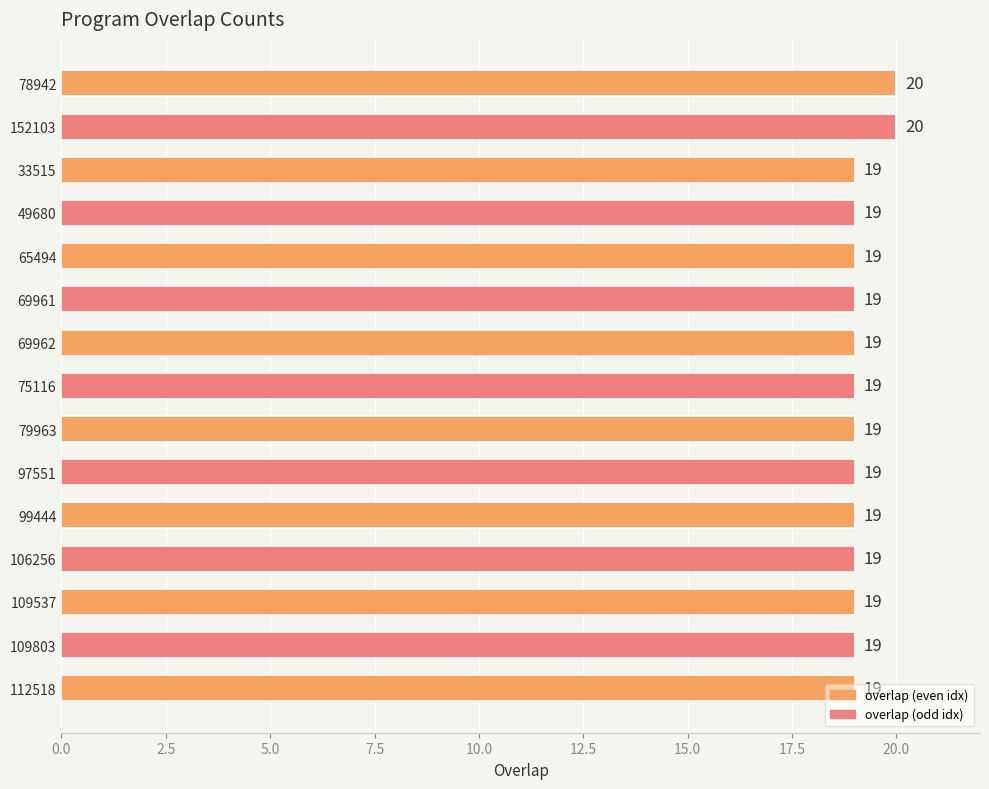

Is it true that the value at 79963 is 19?

True